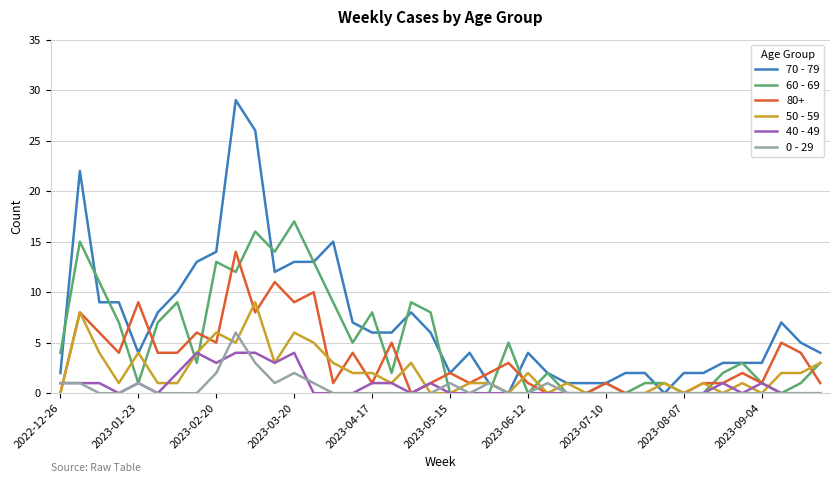

Which series has the largest range (max minus min)?

70 - 79